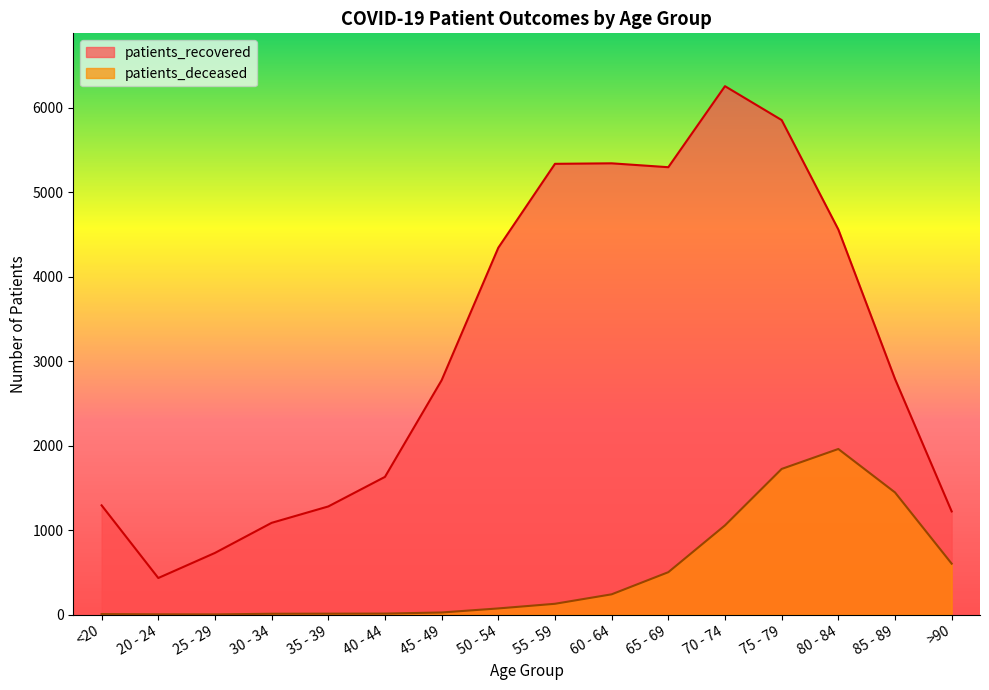

True or false: patients_recovered and patients_deceased cross at least once.

False